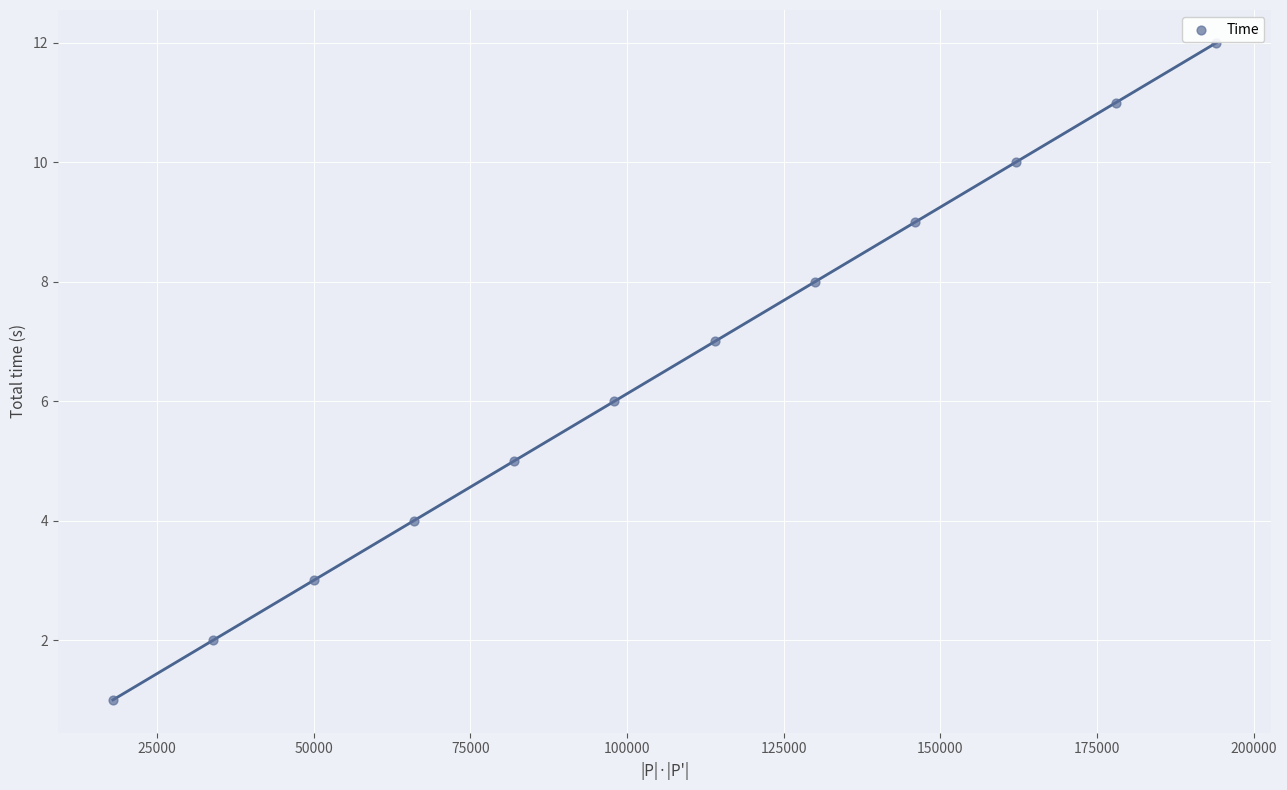

What is the range of Y values (max minus min)?

11